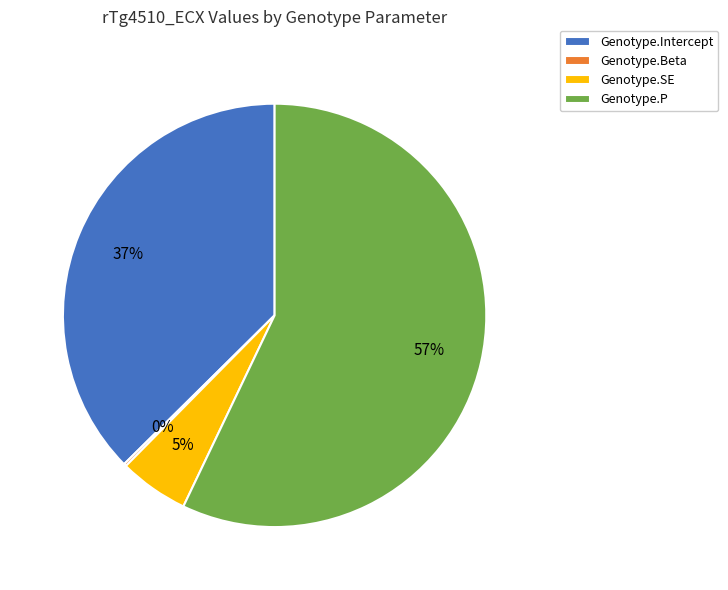

What percentage is the Genotype.Intercept slice, to the nearest percent?

37%